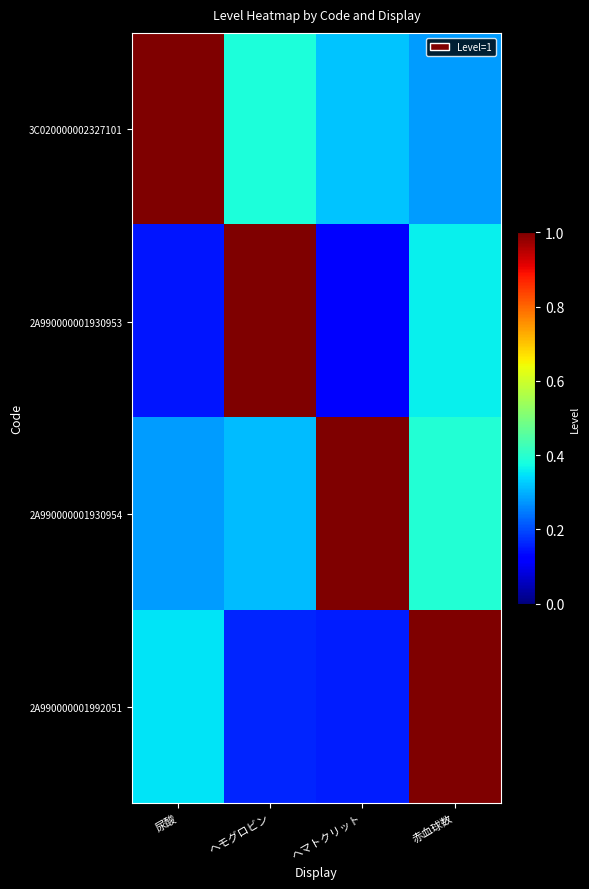

Between ヘモグロビン and 赤血球数, which series saw the biggest shift?

2A990000001992051